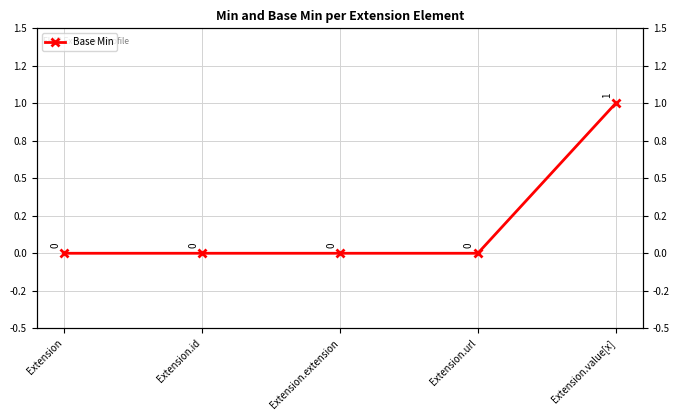

What is the label of the 4th point from the left?

Extension.url